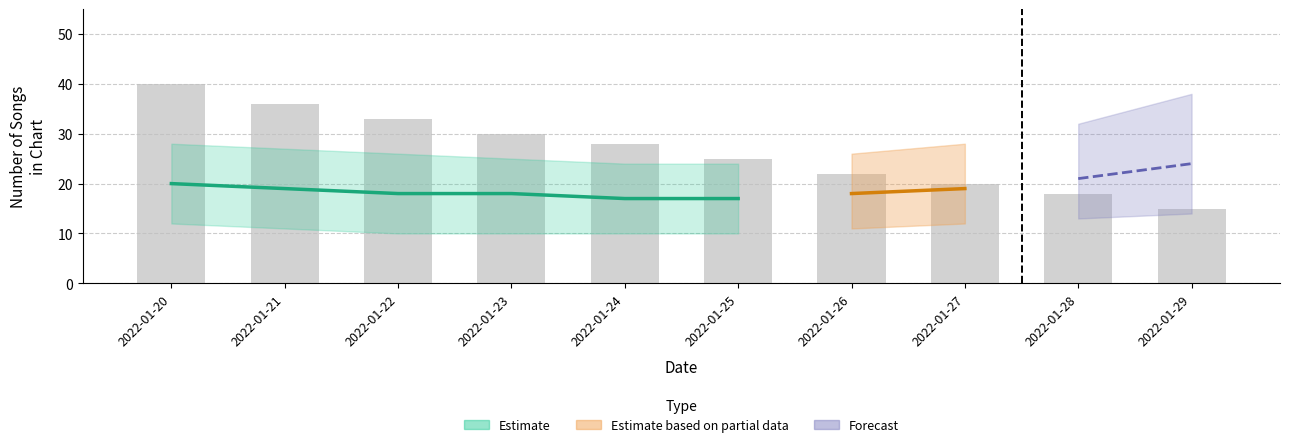

What is the value of the 10th bar from the left?

15